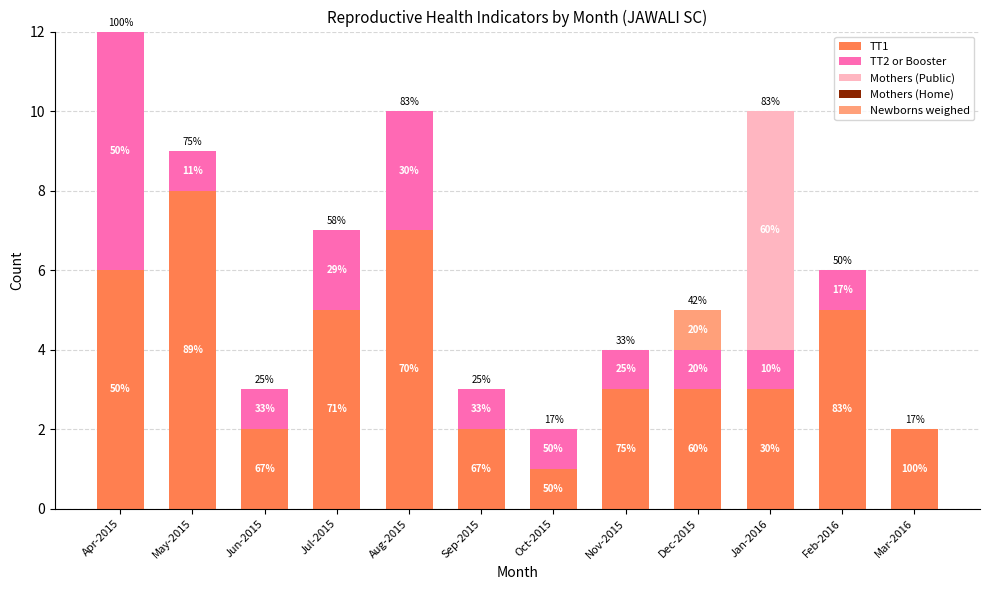

Which has a higher value, Jan-2016 or Jul-2015?

Jul-2015